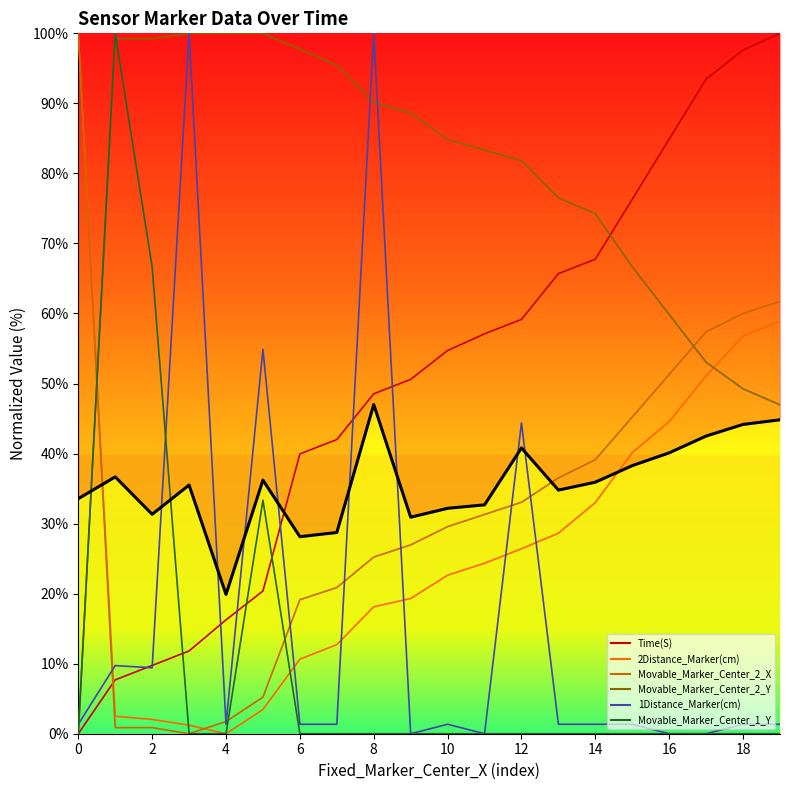

Which series has the largest total across all categories?

Movable_Marker_Center_2_Y